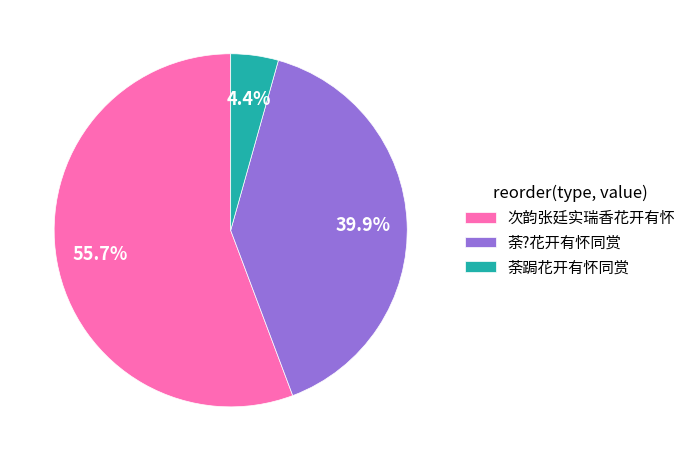

Does 荼跼花开有怀同赏 represent more than half of the total?

No